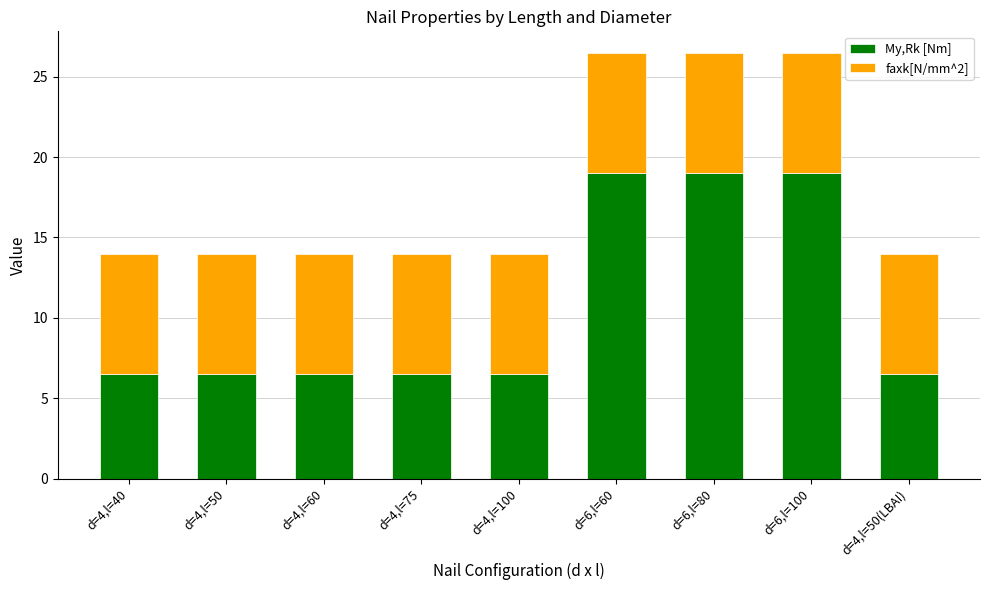

How many categories are shown in the chart?

9